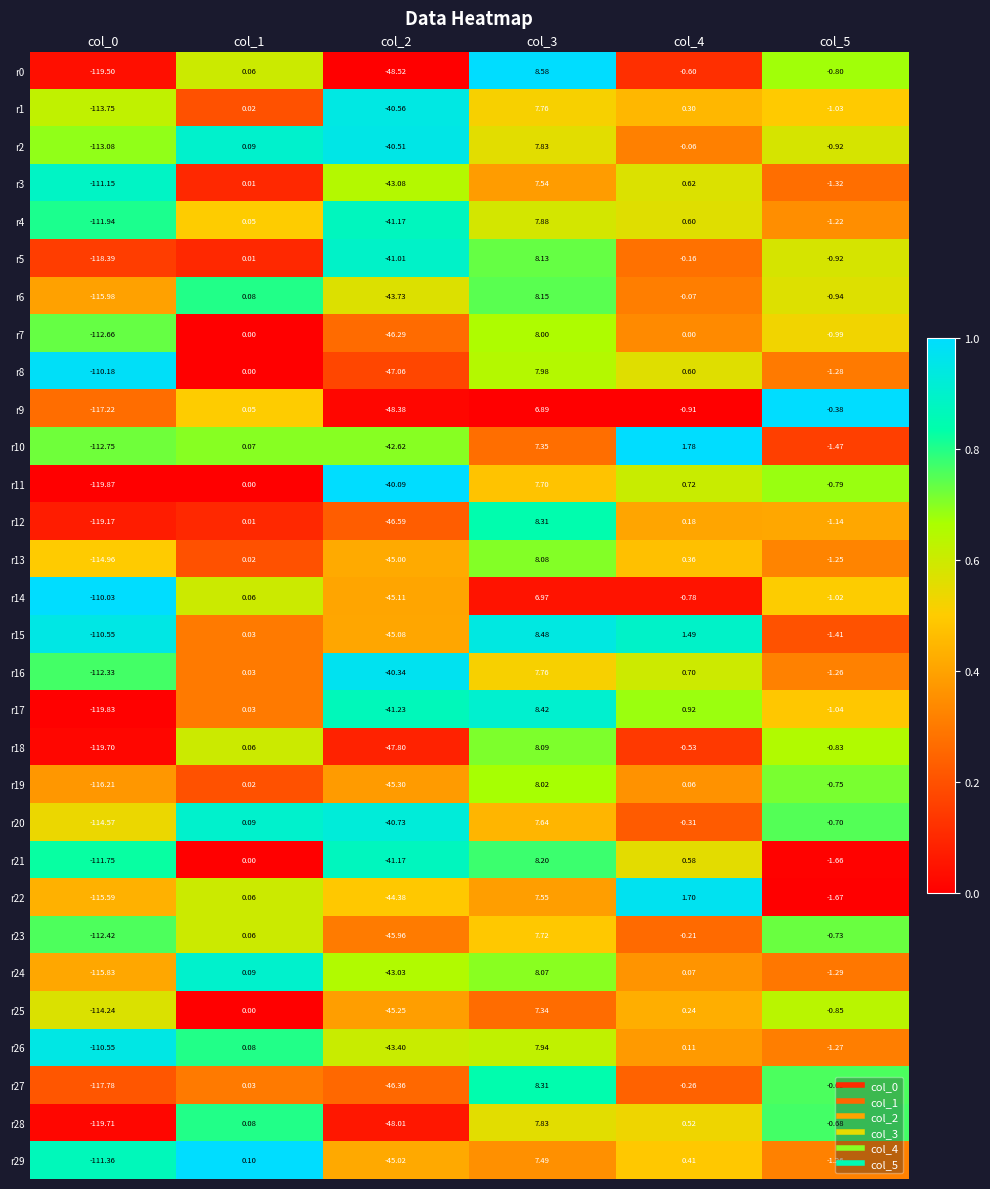

Reading right to left, extract all data points from this chart.

r0: col_5=-0.8	col_4=-0.6	col_3=8.6	col_2=-48.5	col_1=0.1	col_0=-119.5
r1: col_5=-1.0	col_4=0.3	col_3=7.8	col_2=-40.6	col_1=0.0	col_0=-113.8
r2: col_5=-0.9	col_4=-0.1	col_3=7.8	col_2=-40.5	col_1=0.1	col_0=-113.1
r3: col_5=-1.3	col_4=0.6	col_3=7.5	col_2=-43.1	col_1=0.0	col_0=-111.2
r4: col_5=-1.2	col_4=0.6	col_3=7.9	col_2=-41.2	col_1=0.1	col_0=-111.9
r5: col_5=-0.9	col_4=-0.2	col_3=8.1	col_2=-41.0	col_1=0.0	col_0=-118.4
r6: col_5=-0.9	col_4=-0.1	col_3=8.2	col_2=-43.7	col_1=0.1	col_0=-116.0
r7: col_5=-1.0	col_4=0.0	col_3=8.0	col_2=-46.3	col_1=0.0	col_0=-112.7
r8: col_5=-1.3	col_4=0.6	col_3=8.0	col_2=-47.1	col_1=0.0	col_0=-110.2
r9: col_5=-0.4	col_4=-0.9	col_3=6.9	col_2=-48.4	col_1=0.1	col_0=-117.2
r10: col_5=-1.5	col_4=1.8	col_3=7.3	col_2=-42.6	col_1=0.1	col_0=-112.8
r11: col_5=-0.8	col_4=0.7	col_3=7.7	col_2=-40.1	col_1=0.0	col_0=-119.9
r12: col_5=-1.1	col_4=0.2	col_3=8.3	col_2=-46.6	col_1=0.0	col_0=-119.2
r13: col_5=-1.2	col_4=0.4	col_3=8.1	col_2=-45.0	col_1=0.0	col_0=-115.0
r14: col_5=-1.0	col_4=-0.8	col_3=7.0	col_2=-45.1	col_1=0.1	col_0=-110.0
r15: col_5=-1.4	col_4=1.5	col_3=8.5	col_2=-45.1	col_1=0.0	col_0=-110.5
r16: col_5=-1.3	col_4=0.7	col_3=7.8	col_2=-40.3	col_1=0.0	col_0=-112.3
r17: col_5=-1.0	col_4=0.9	col_3=8.4	col_2=-41.2	col_1=0.0	col_0=-119.8
r18: col_5=-0.8	col_4=-0.5	col_3=8.1	col_2=-47.8	col_1=0.1	col_0=-119.7
r19: col_5=-0.8	col_4=0.1	col_3=8.0	col_2=-45.3	col_1=0.0	col_0=-116.2
r20: col_5=-0.7	col_4=-0.3	col_3=7.6	col_2=-40.7	col_1=0.1	col_0=-114.6
r21: col_5=-1.7	col_4=0.6	col_3=8.2	col_2=-41.2	col_1=0.0	col_0=-111.8
r22: col_5=-1.7	col_4=1.7	col_3=7.5	col_2=-44.4	col_1=0.1	col_0=-115.6
r23: col_5=-0.7	col_4=-0.2	col_3=7.7	col_2=-46.0	col_1=0.1	col_0=-112.4
r24: col_5=-1.3	col_4=0.1	col_3=8.1	col_2=-43.0	col_1=0.1	col_0=-115.8
r25: col_5=-0.8	col_4=0.2	col_3=7.3	col_2=-45.2	col_1=0.0	col_0=-114.2
r26: col_5=-1.3	col_4=0.1	col_3=7.9	col_2=-43.4	col_1=0.1	col_0=-110.5
r27: col_5=-0.7	col_4=-0.3	col_3=8.3	col_2=-46.4	col_1=0.0	col_0=-117.8
r28: col_5=-0.7	col_4=0.5	col_3=7.8	col_2=-48.0	col_1=0.1	col_0=-119.7
r29: col_5=-1.3	col_4=0.4	col_3=7.5	col_2=-45.0	col_1=0.1	col_0=-111.4